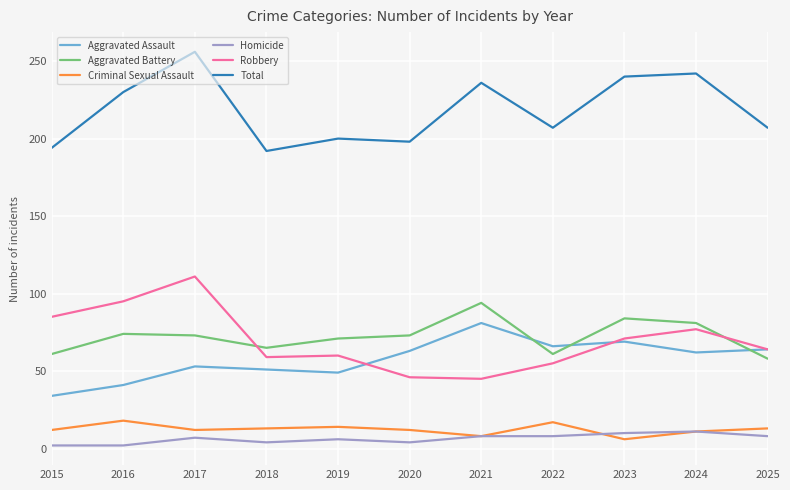

True or false: Robbery and Total cross at least once.

False